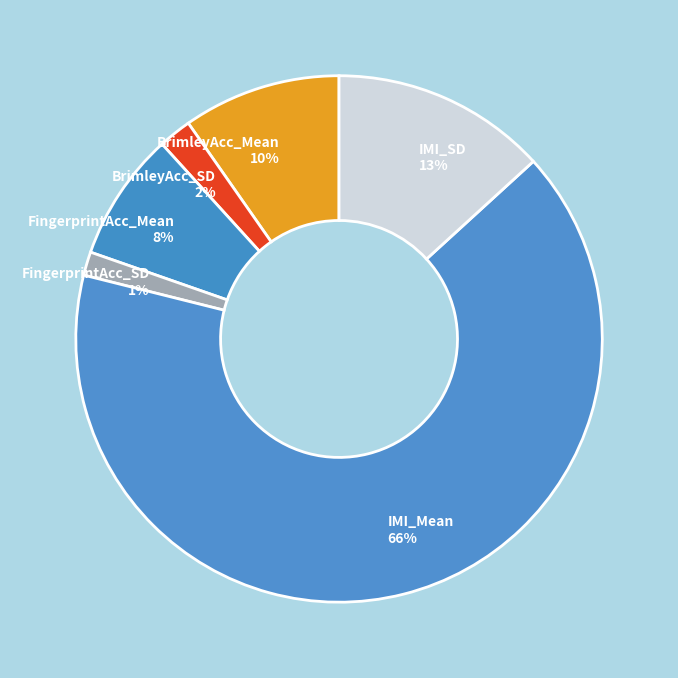

Combined, do BrimleyAcc_SD and BrimleyAcc_Mean account for over 50%?

No